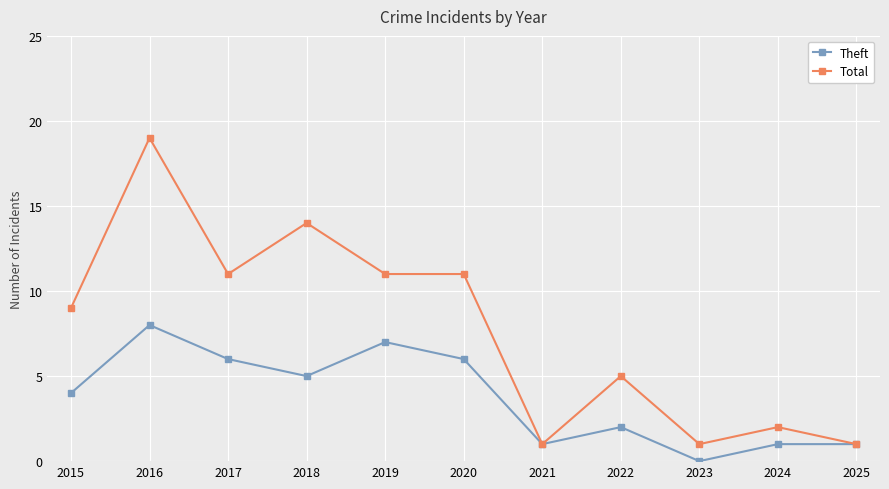

True or false: Total has a value of 2 at 2024.

True